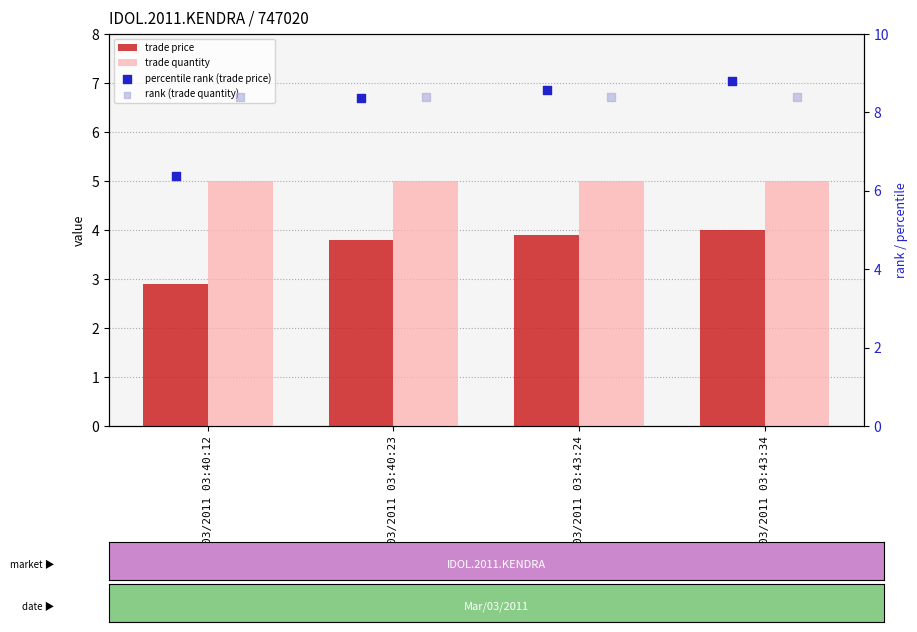

Which series contains the lowest Y value?

trade price